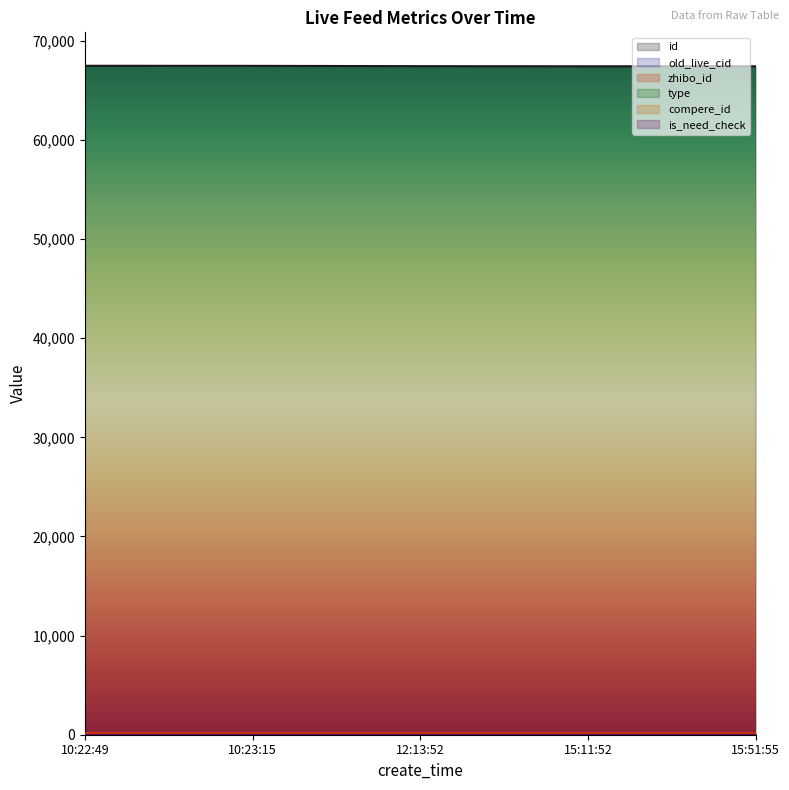

Which series has the largest range (max minus min)?

id